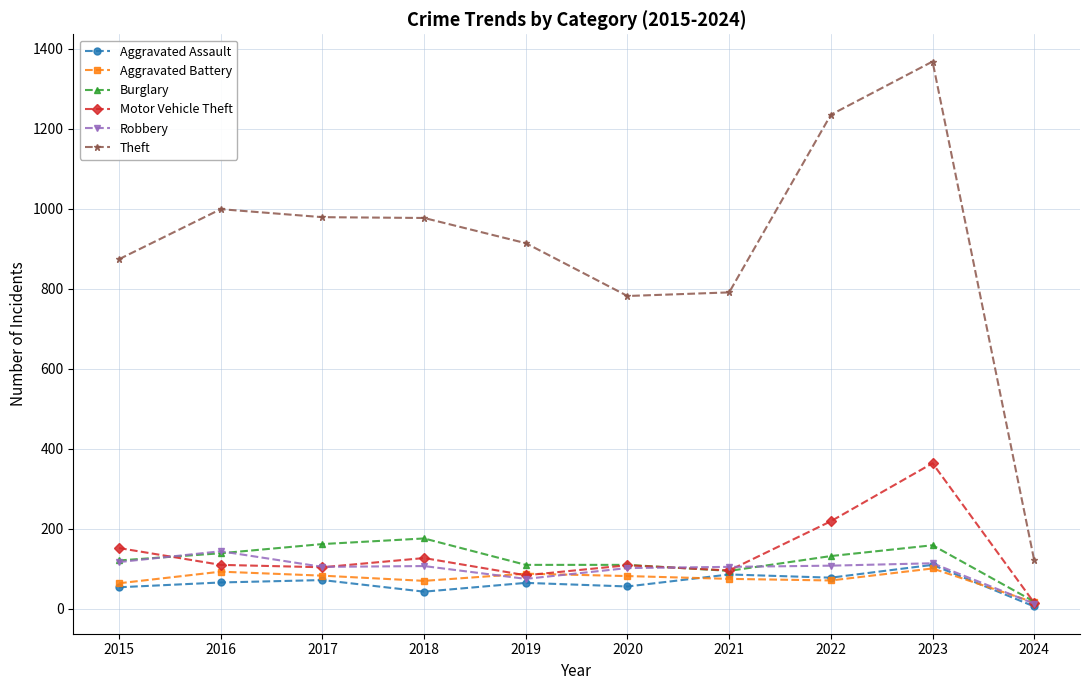

At how many categories does at least one series exceed 188?

9